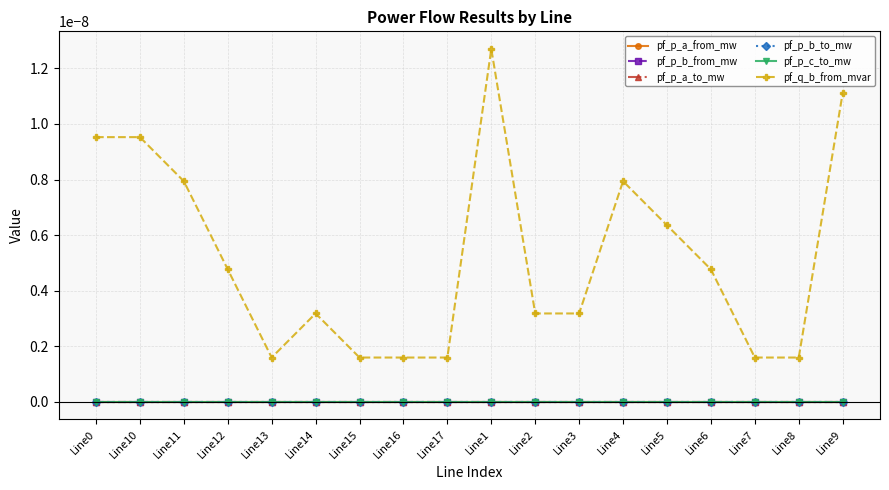

Is this an area chart (filled region under the line)?

No